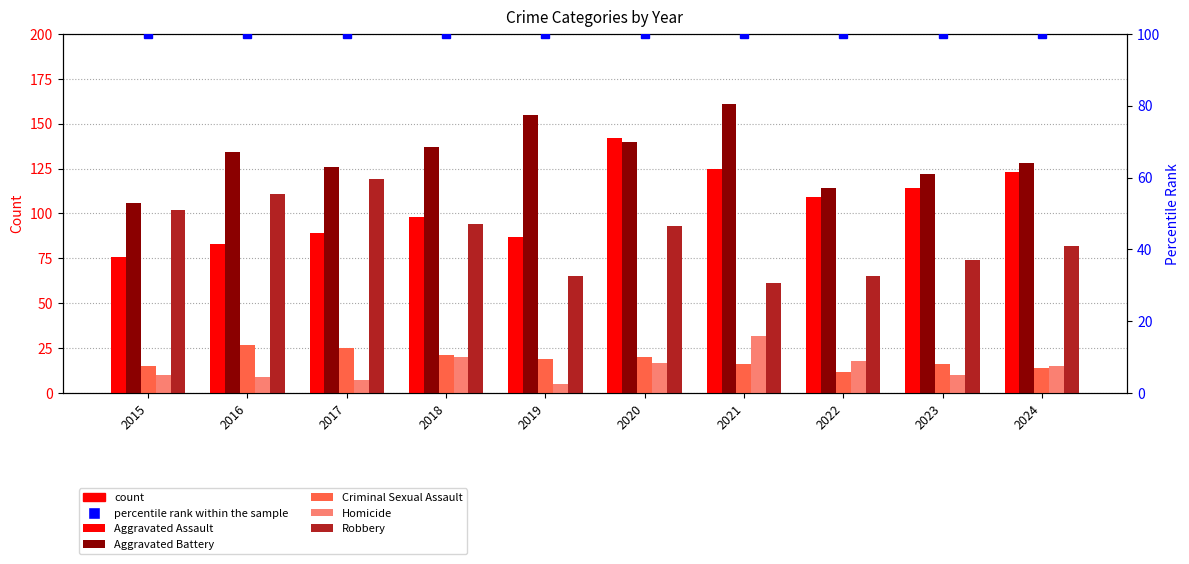

What is the difference between the Aggravated Assault values at 2015 and 2022?

33